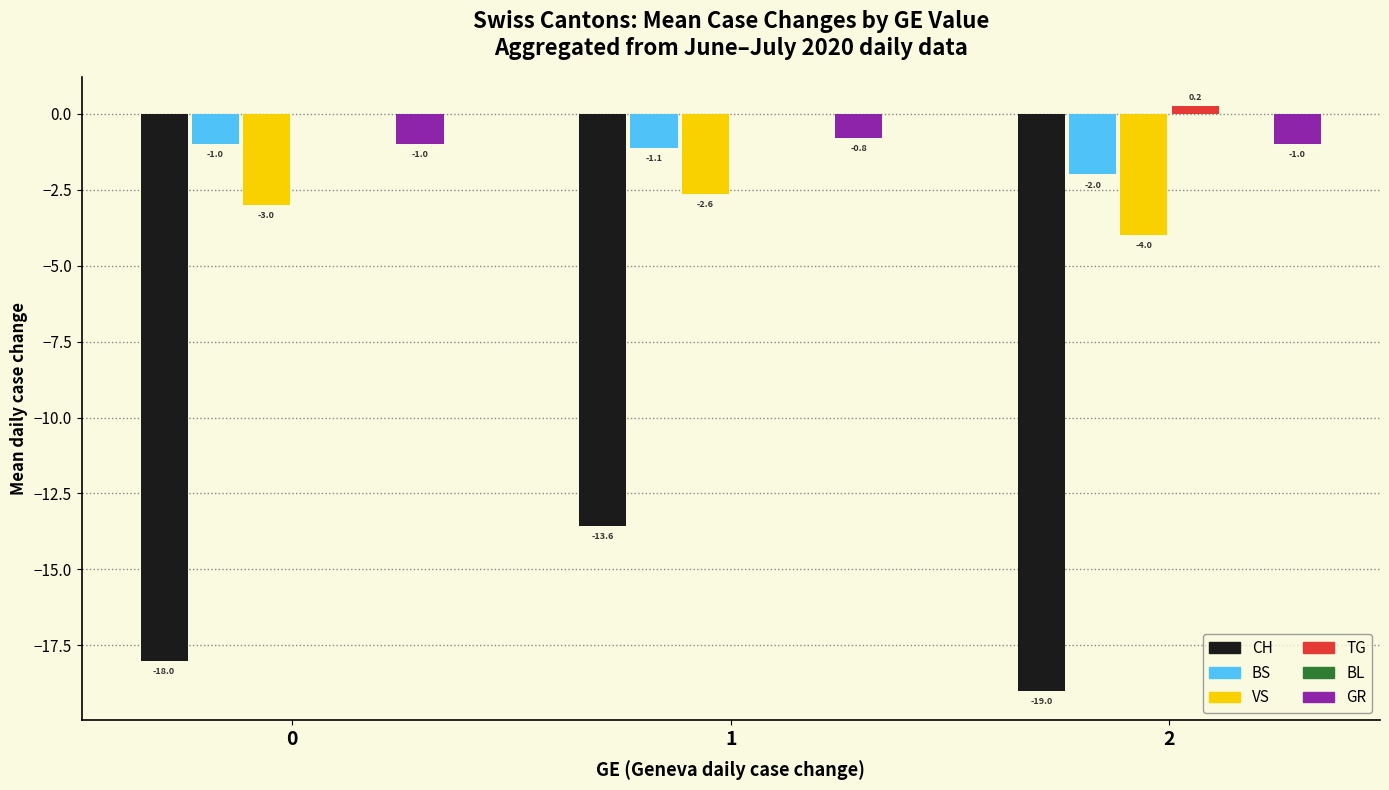

Which series changed the most between 0 and 1?

CH